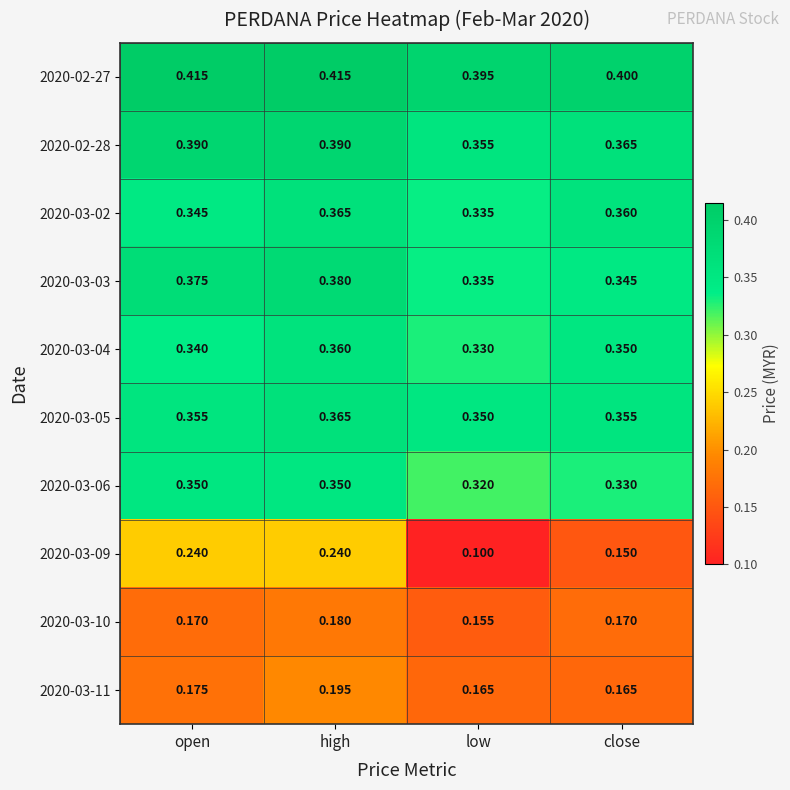

At which category is the sum across all series the highest?

high